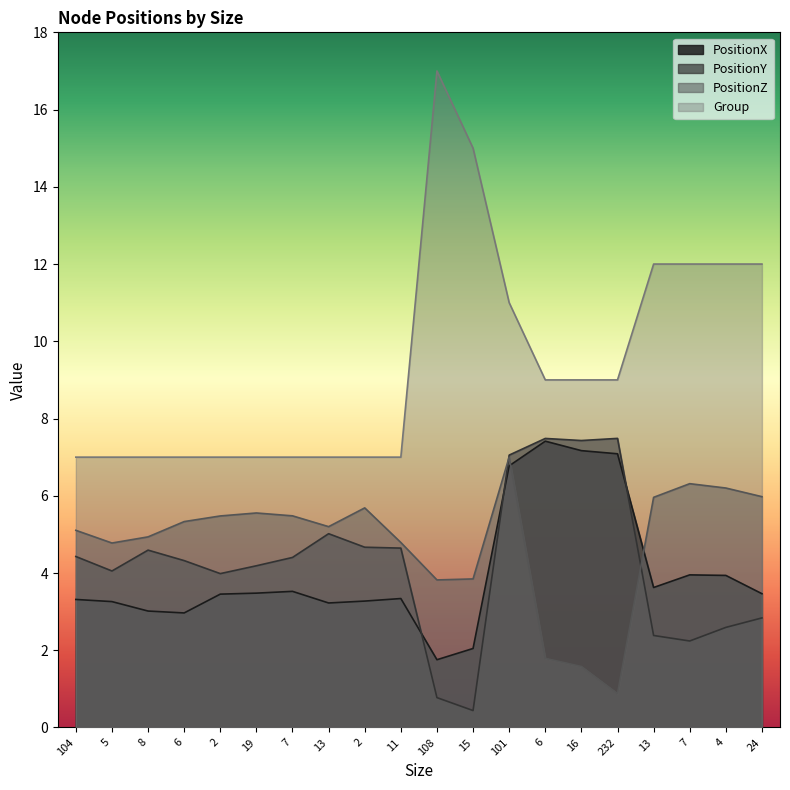

Rank the series by their maximum value, from lowest to highest.

PositionZ, PositionX, PositionY, Group